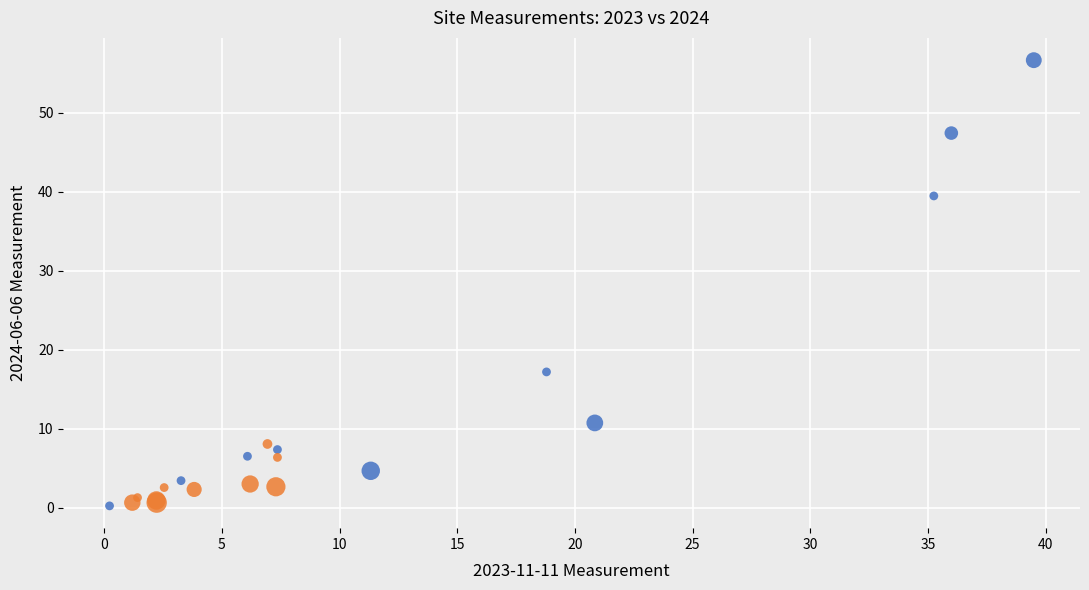

Which series has the largest Y range (max minus min)?

Childs